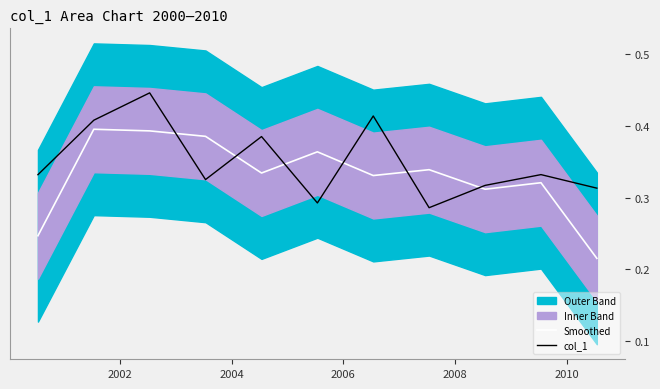

True or false: col_1 and Smoothed intersect in this chart.

True